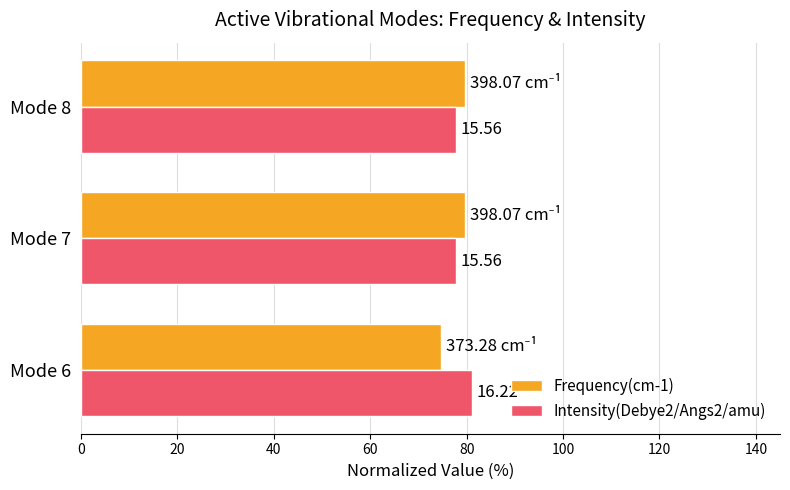

What are all the series names shown in the legend?

Frequency(cm-1), Intensity(Debye2/Angs2/amu)